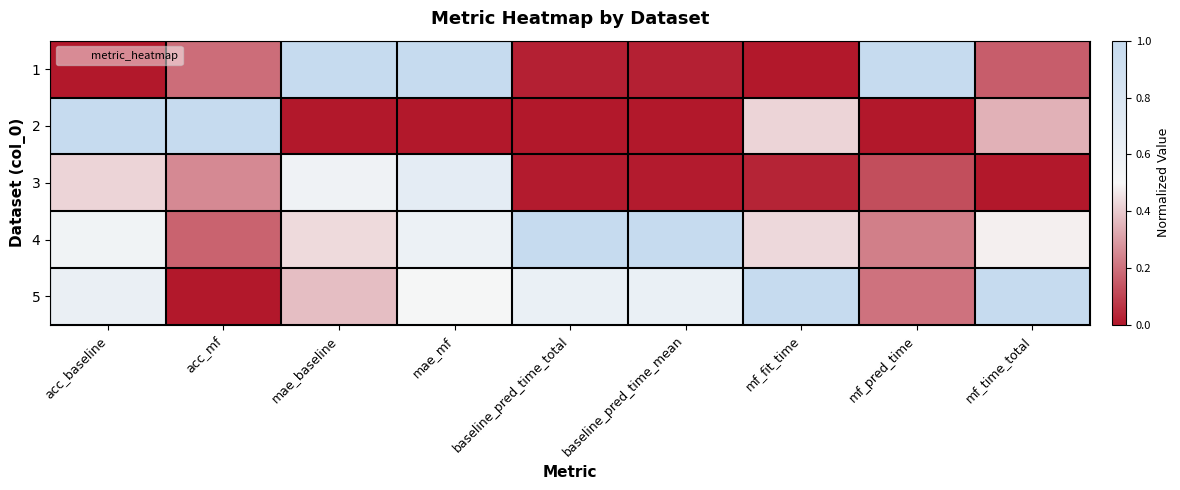

Rank the series at mf_pred_time from highest to lowest value.

1, 4, 5, 3, 2